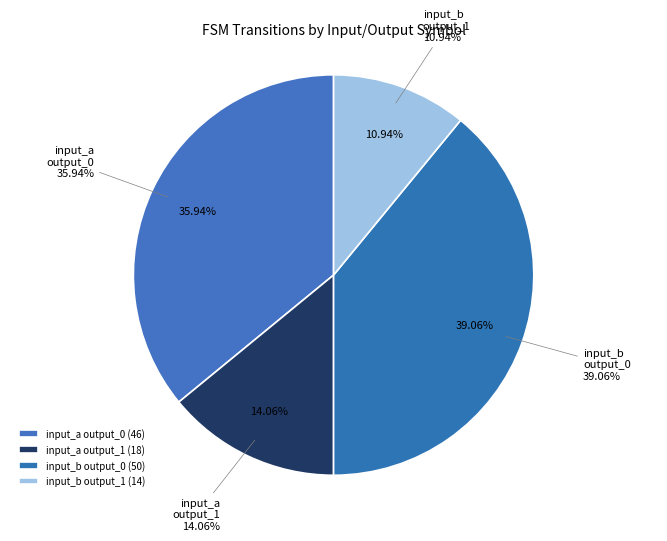

Is there any slice that represents more than half of the pie?

No